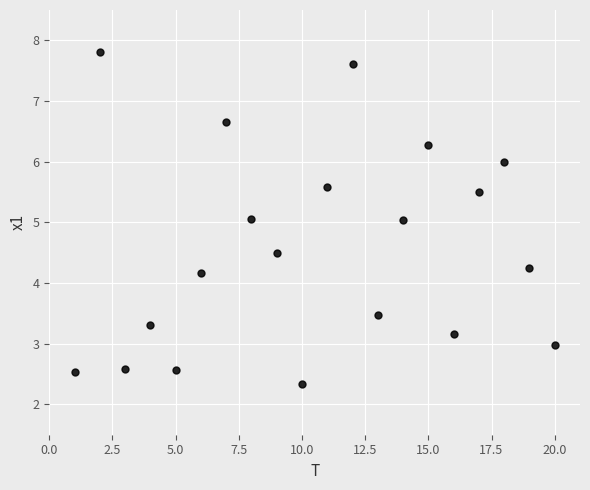

What is the range of Y values (max minus min)?

5.5